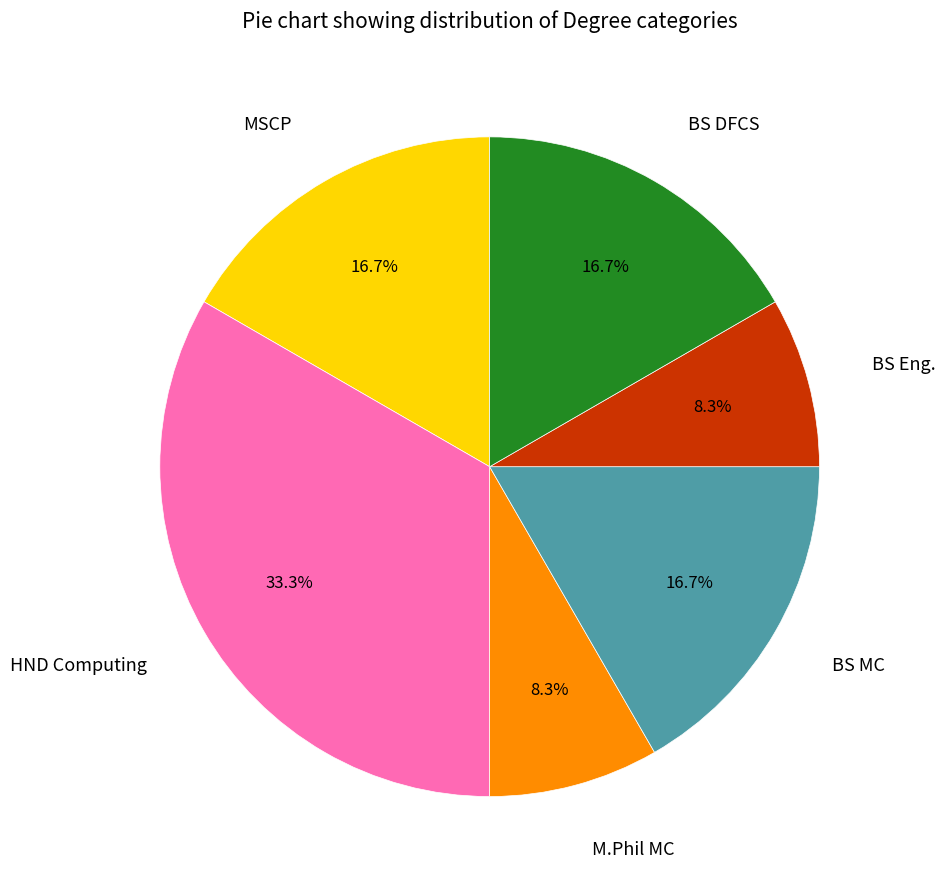

To the nearest percent, what is the average slice percentage?

17%